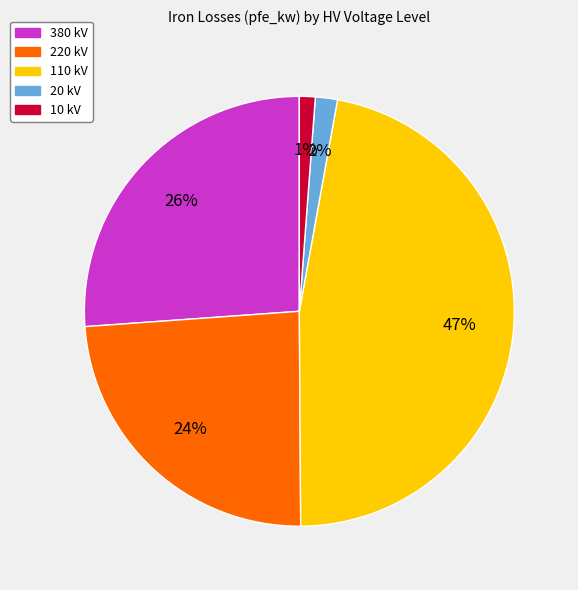

Does any single category account for the majority?

No